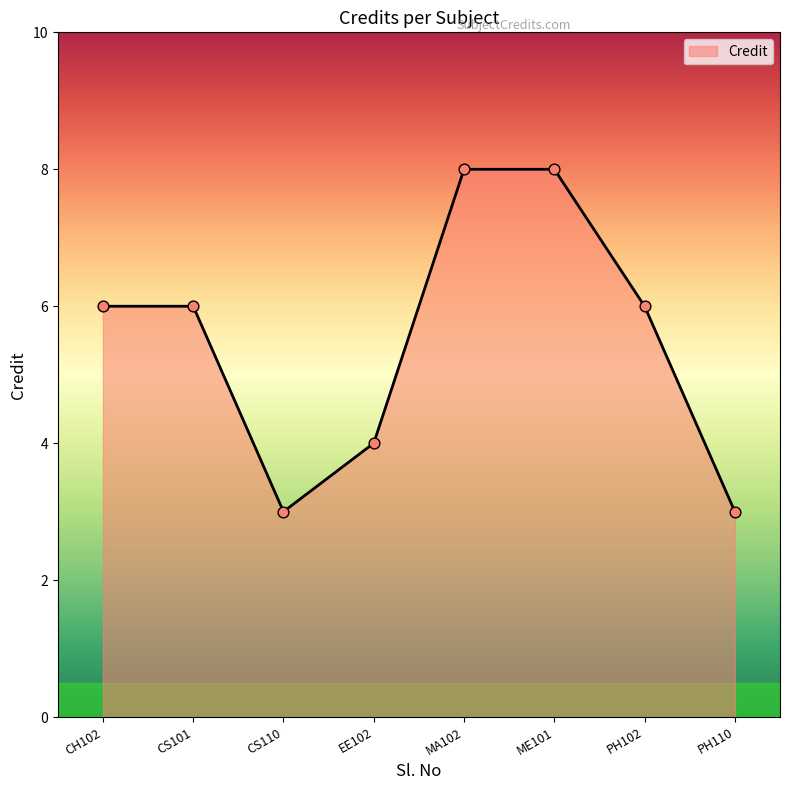

What is the change in value from CH102 to MA102?

+2